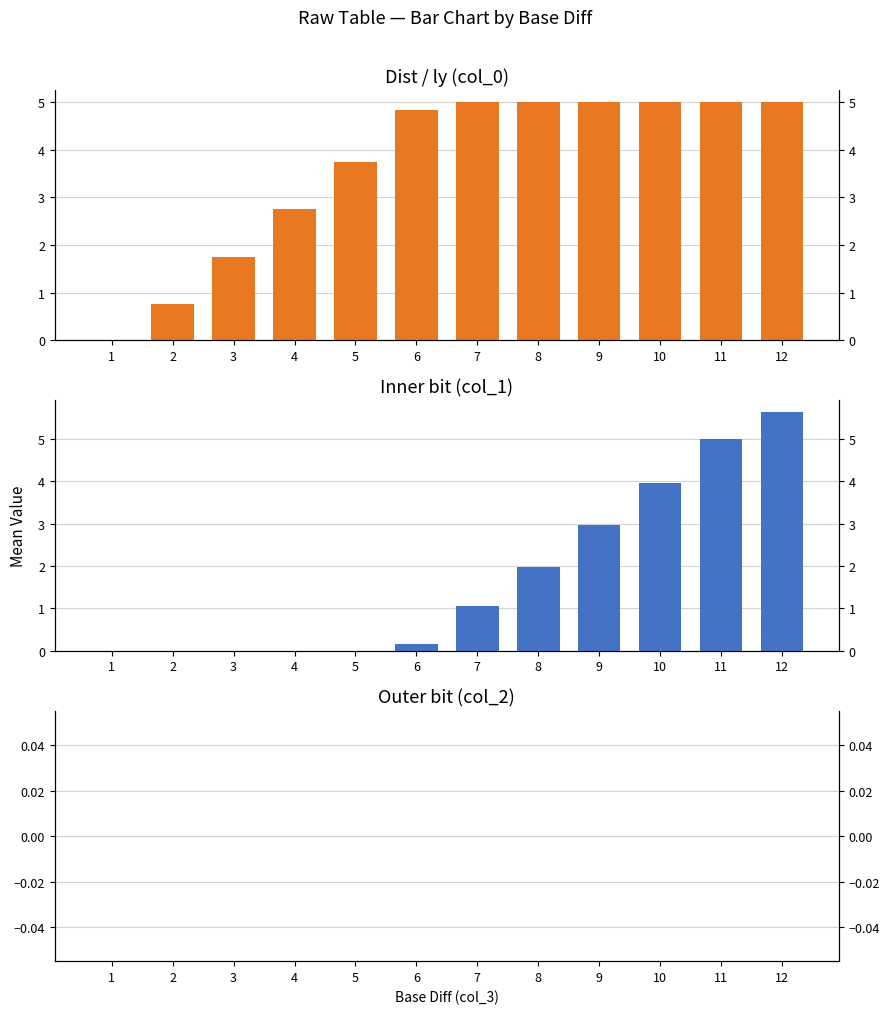

What is the value of the Inner bit (col_1) bar at the 10th from the left?

3.9